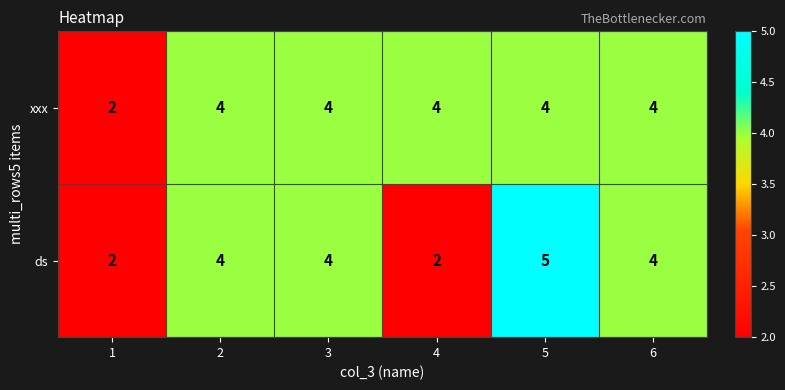

Which category has the highest value across all series?

5